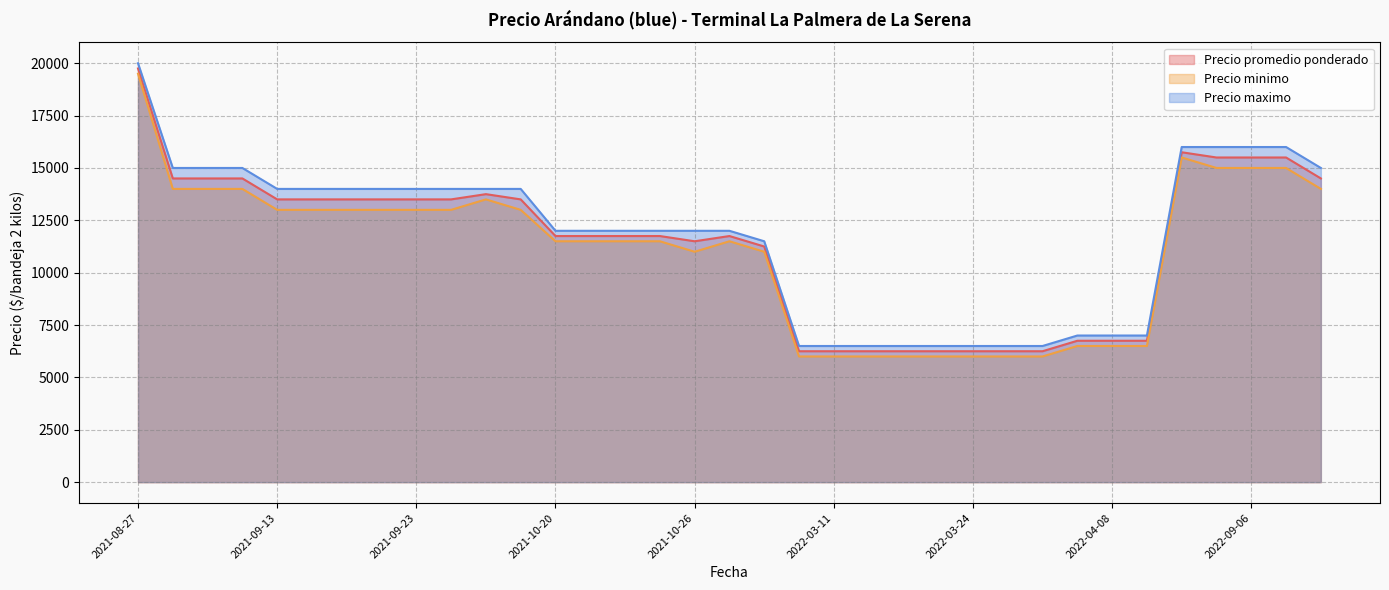

Rank the series at 2022-03-10 from highest to lowest value.

Precio maximo, Precio promedio ponderado, Precio minimo